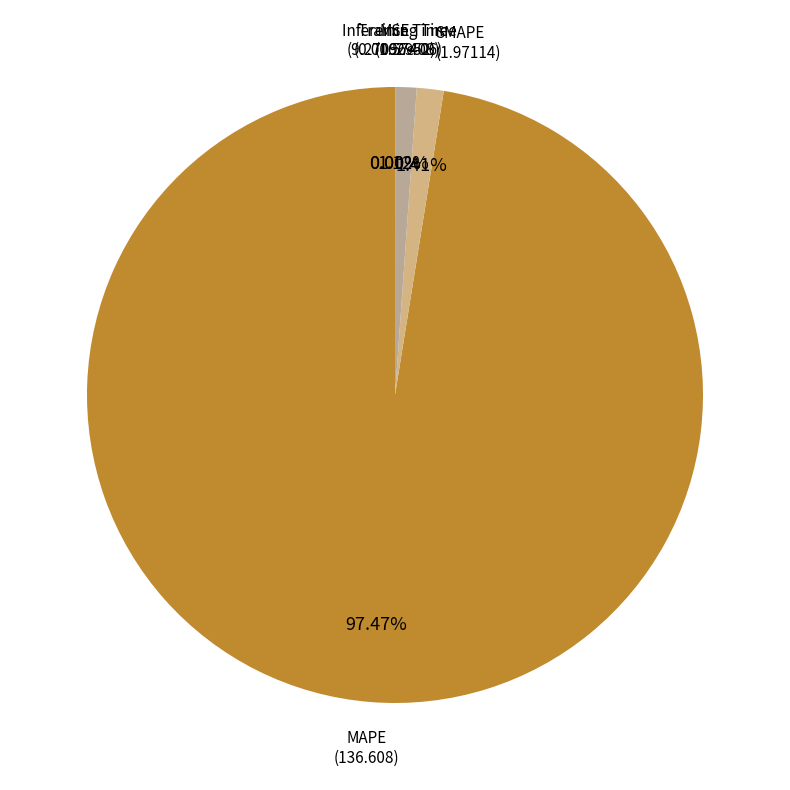

Which has a higher value, SMAPE or MAPE?

MAPE